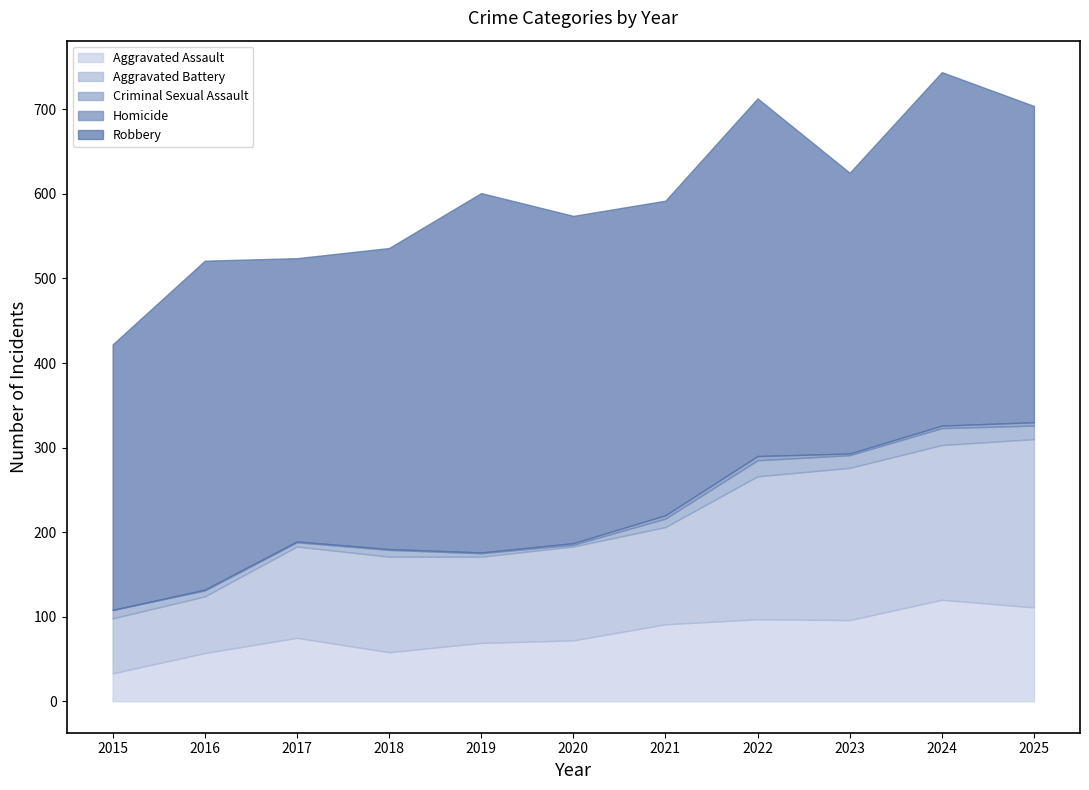

What is the maximum value shown in the chart?

425